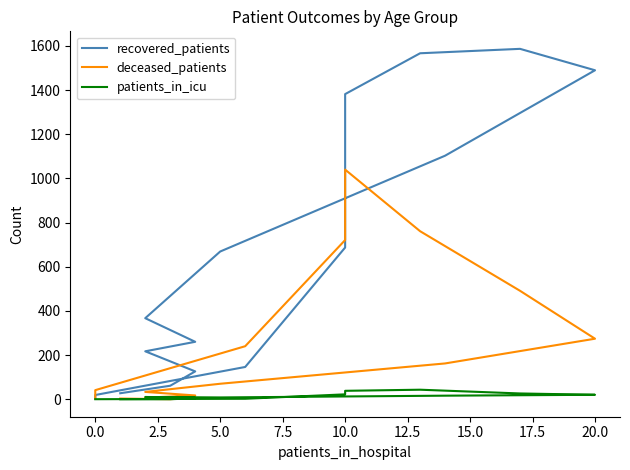

Read the recovered_patients value at 10.0.

687